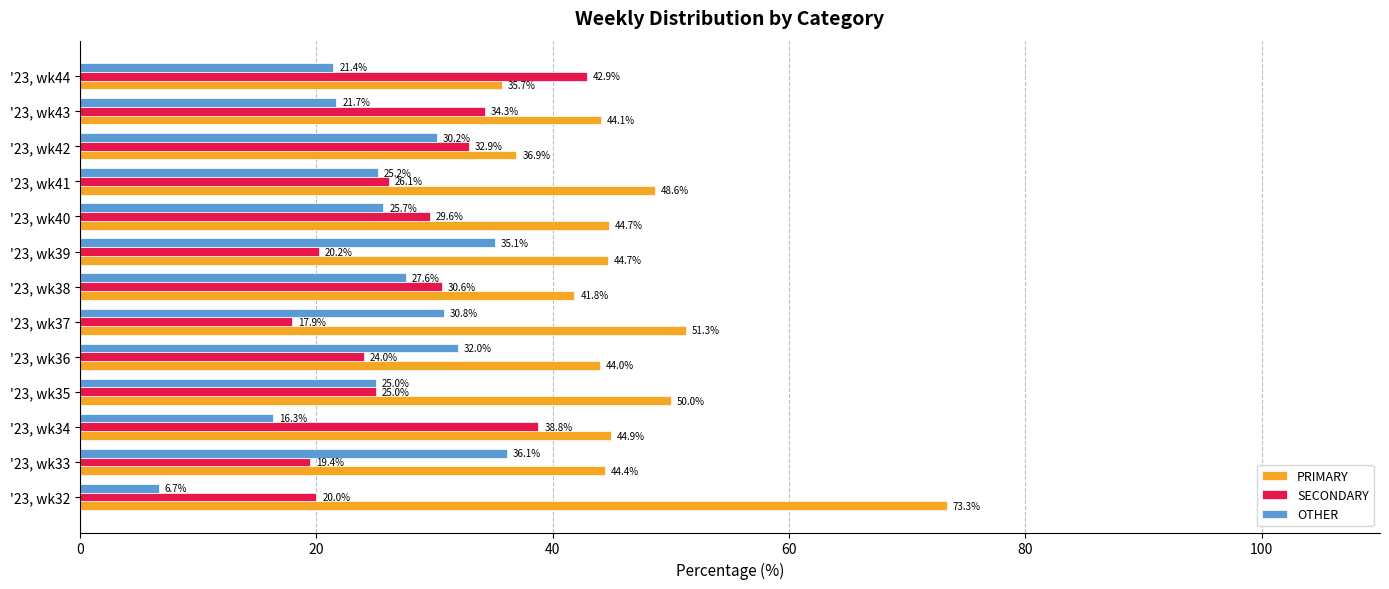

Where is PRIMARY nearest to the value 54?

'23, wk37